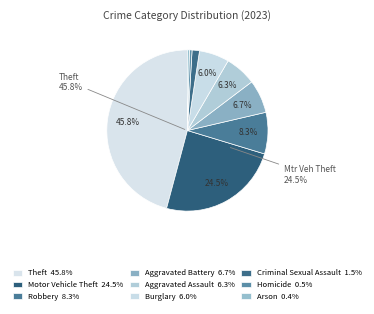

To the nearest percent, what percentage of the pie is Homicide?

1%